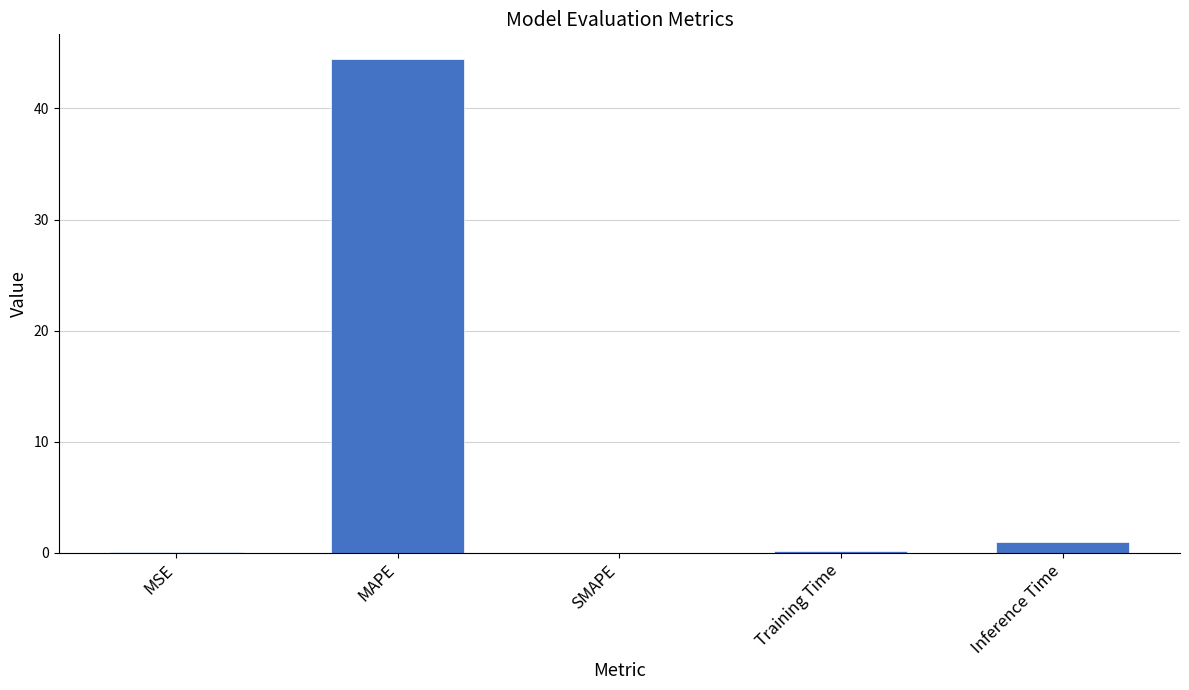

Which has a higher value, SMAPE or MAPE?

MAPE